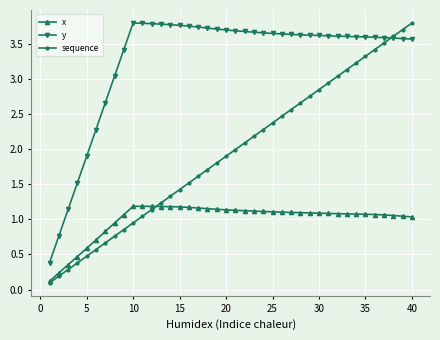

What is the value of the x point at the 6th from the left?

0.7